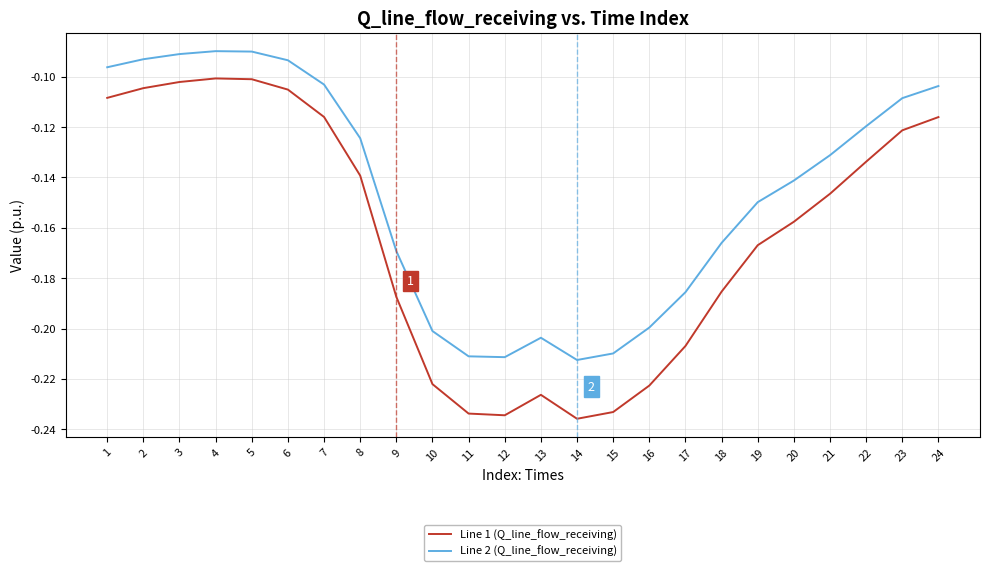

True or false: Line 1 (Q_line_flow_receiving) and Line 2 (Q_line_flow_receiving) intersect in this chart.

False